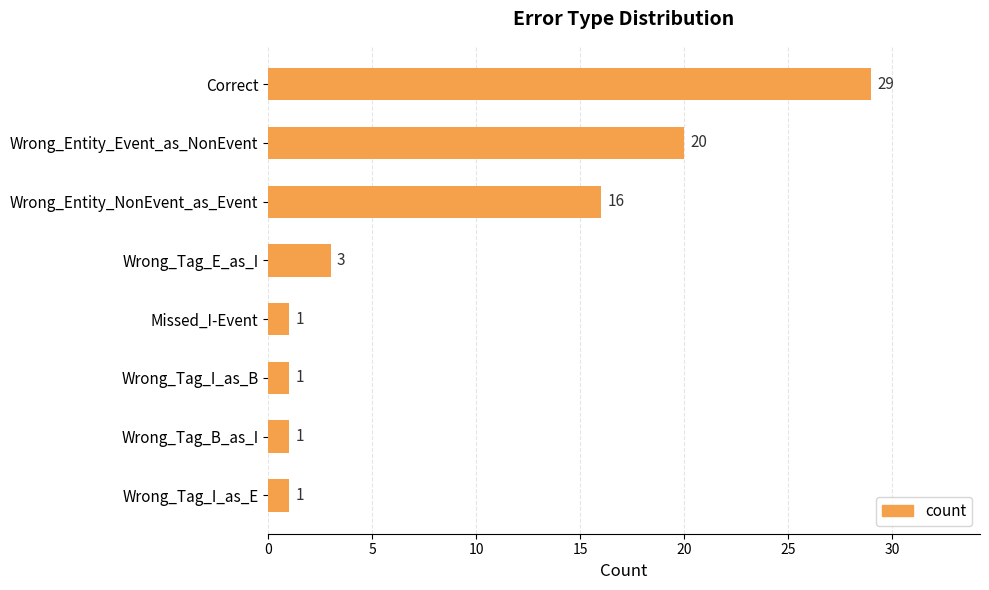

What is the maximum value shown in the chart?

29